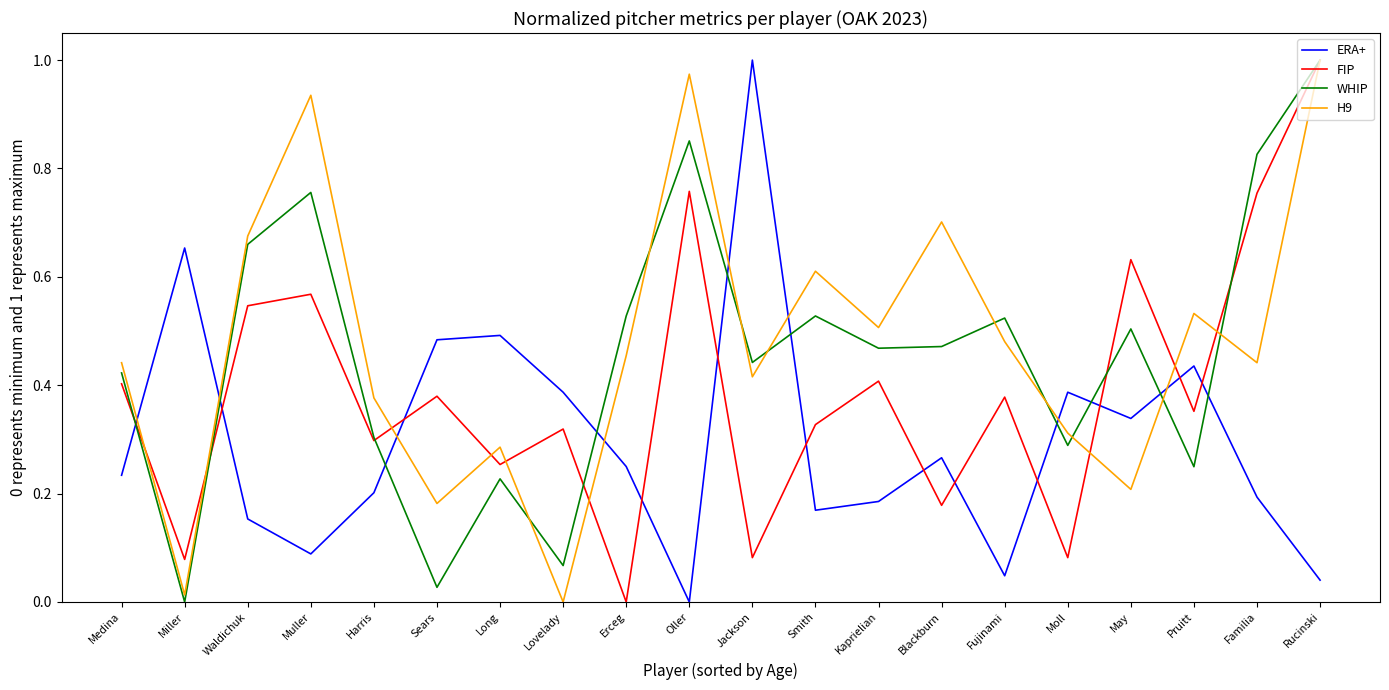

Does the chart display data point markers on the line(s)?

No